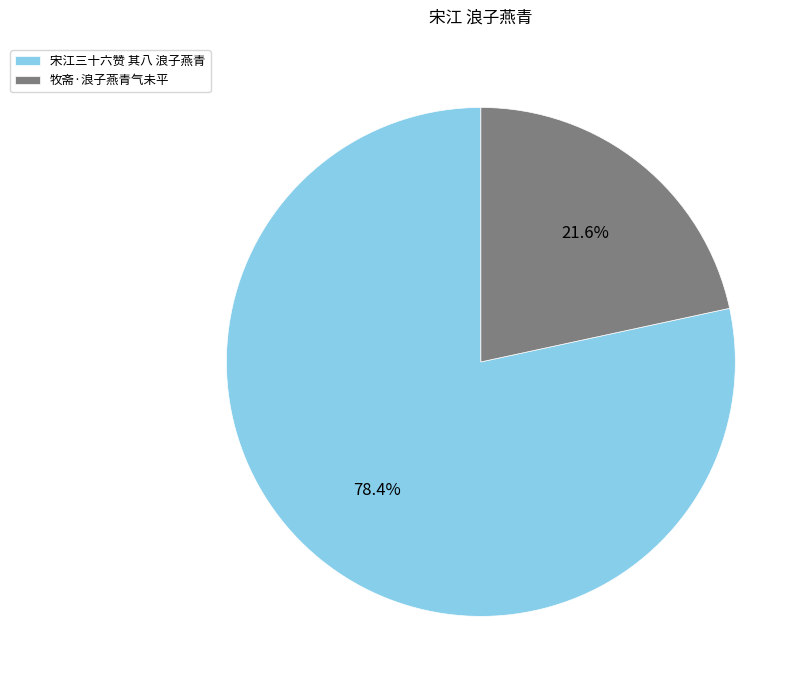

How many segments does this pie chart have?

2